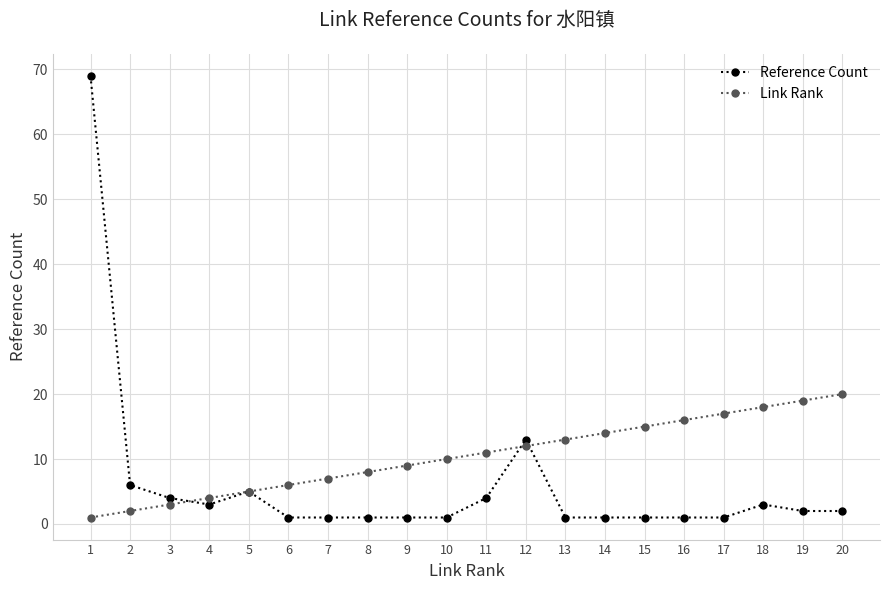

Reading left to right, what are all the values shown in this chart?

Reference Count: 1=69	2=6	3=4	4=3	5=5	6=1	7=1	8=1	9=1	10=1	11=4	12=13	13=1	14=1	15=1	16=1	17=1	18=3	19=2	20=2
Link Rank: 1=1	2=2	3=3	4=4	5=5	6=6	7=7	8=8	9=9	10=10	11=11	12=12	13=13	14=14	15=15	16=16	17=17	18=18	19=19	20=20